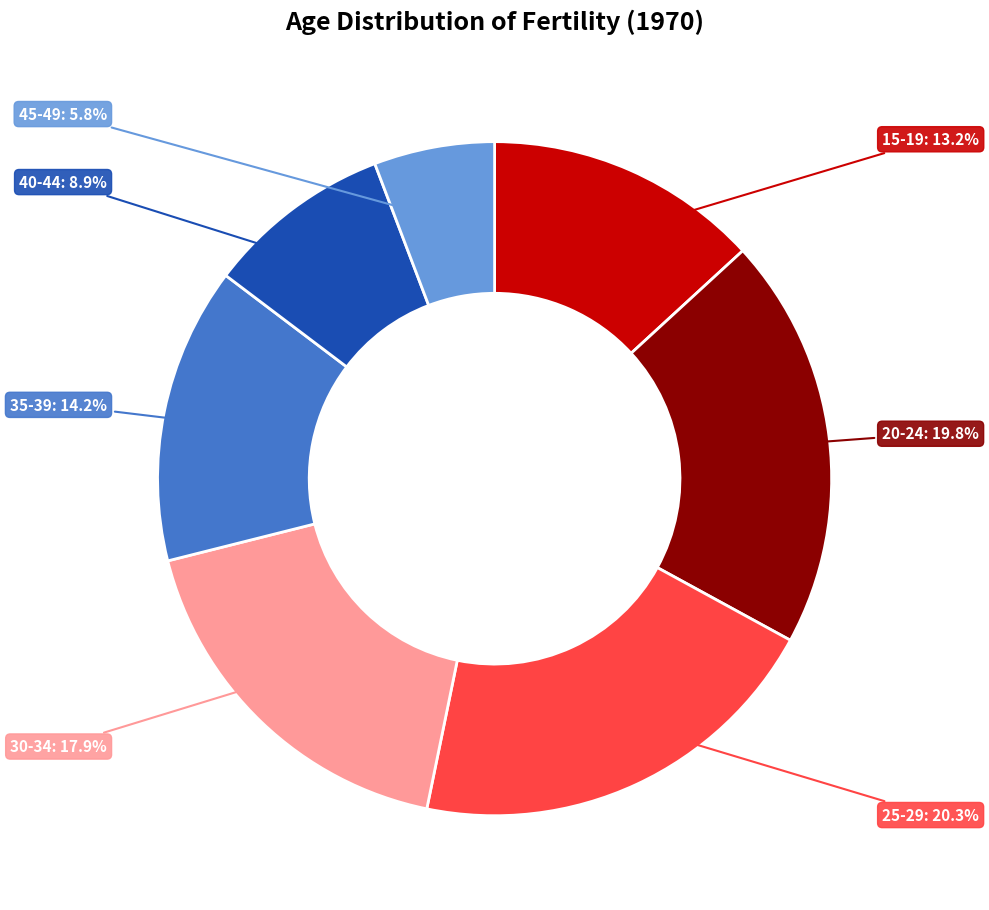

Is there any slice that represents more than half of the pie?

No